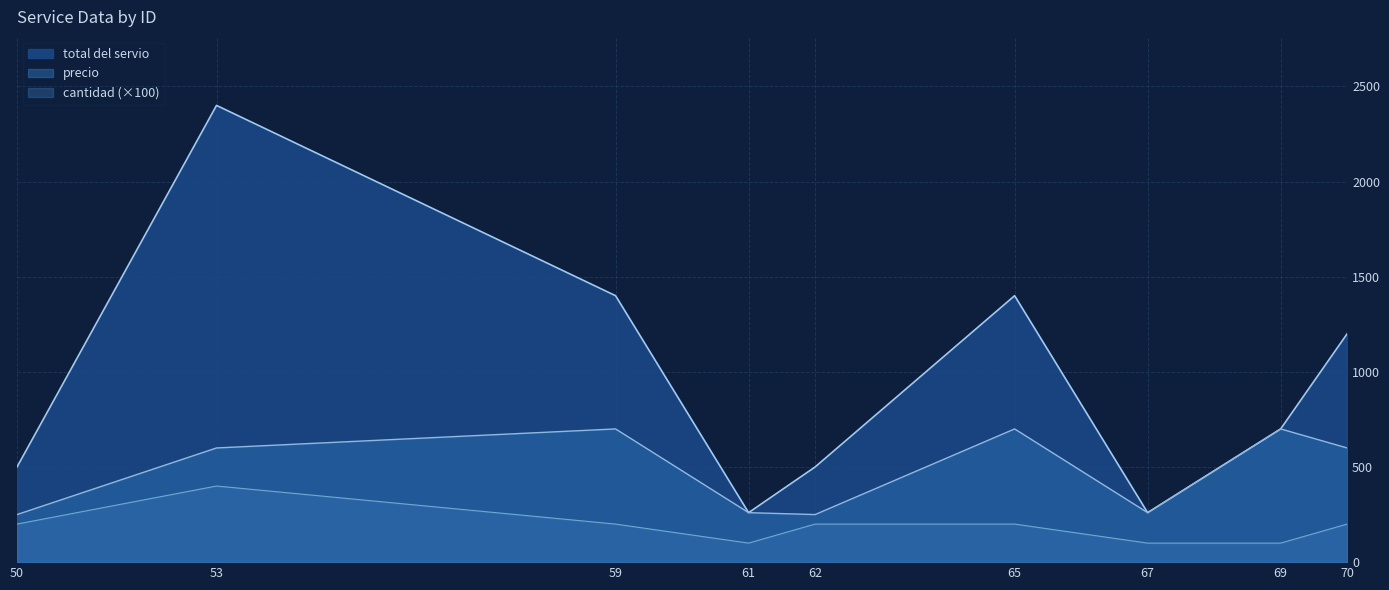

Reading left to right, extract all data points from this chart.

total del servio: 500	2400	1400	260	500	1400	260	700	1200
precio: 250	600	700	260	250	700	260	700	600
cantidad: 200	400	200	100	200	200	100	100	200